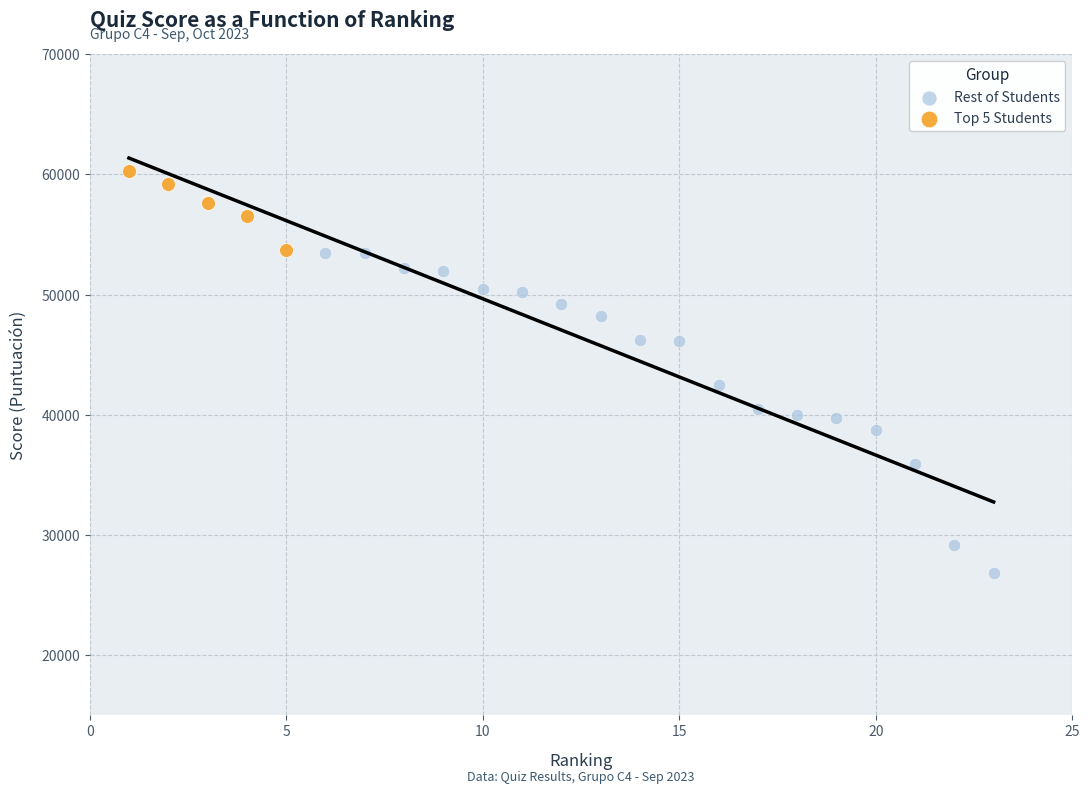

Which series has the largest Y range (max minus min)?

Rest of Students